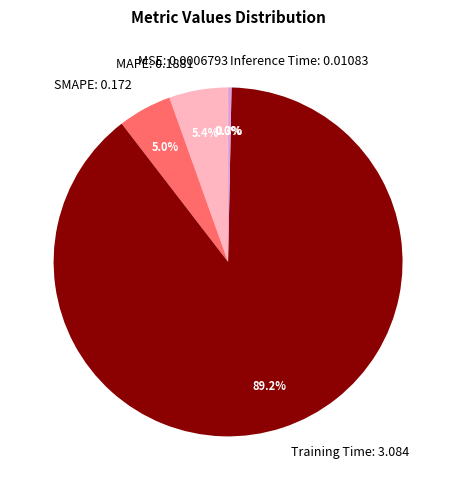

Does Training Time: 3.084 represent more than half of the total?

Yes